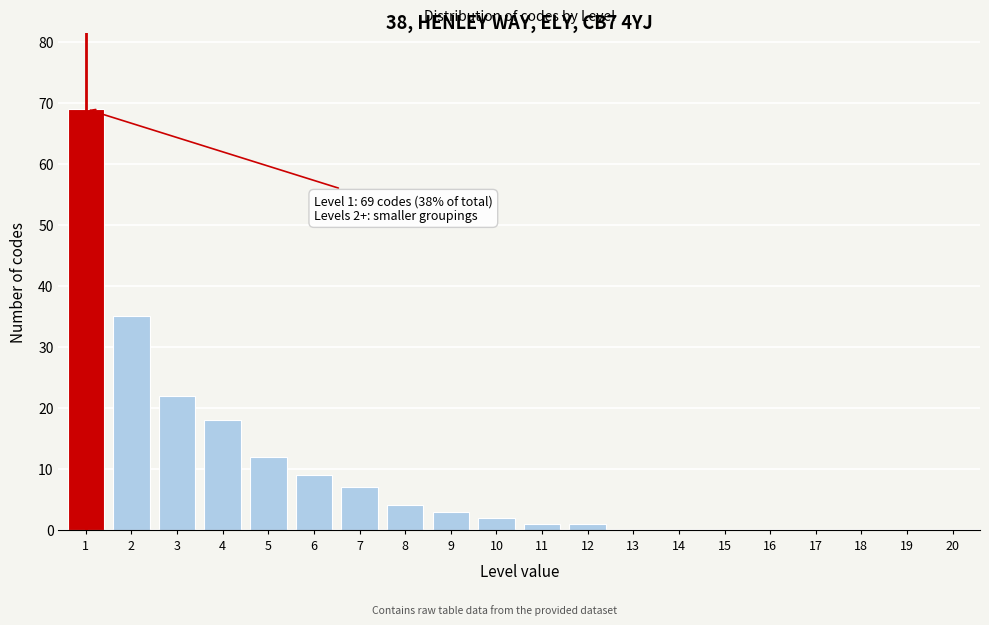

Reading left to right, transcribe all the data shown in this chart.

1=69	2=35	3=22	4=18	5=12	6=9	7=7	8=4	9=3	10=2	11=1	12=1	13=0	14=0	15=0	16=0	17=0	18=0	19=0	20=0